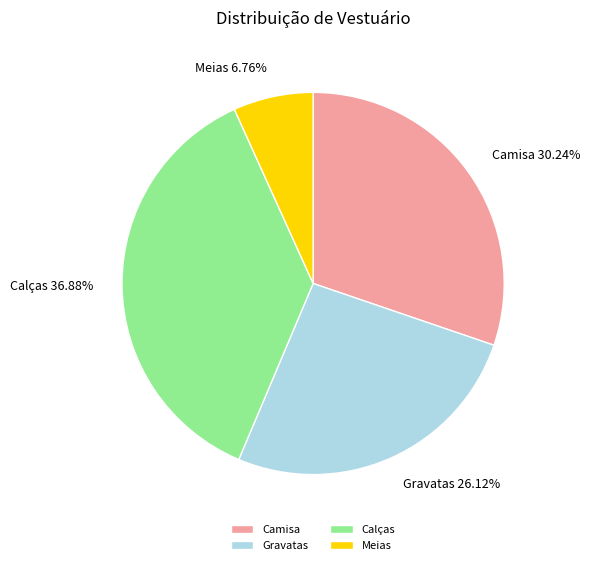

How many slices are in this pie chart?

4